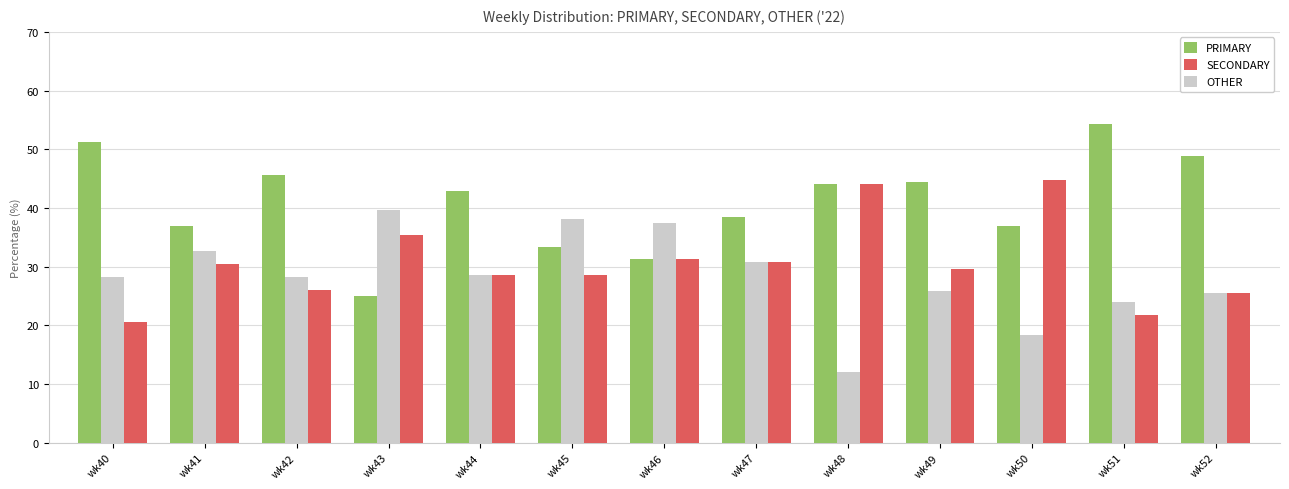

Is it true that SECONDARY equals 49.1 at wk44?

False